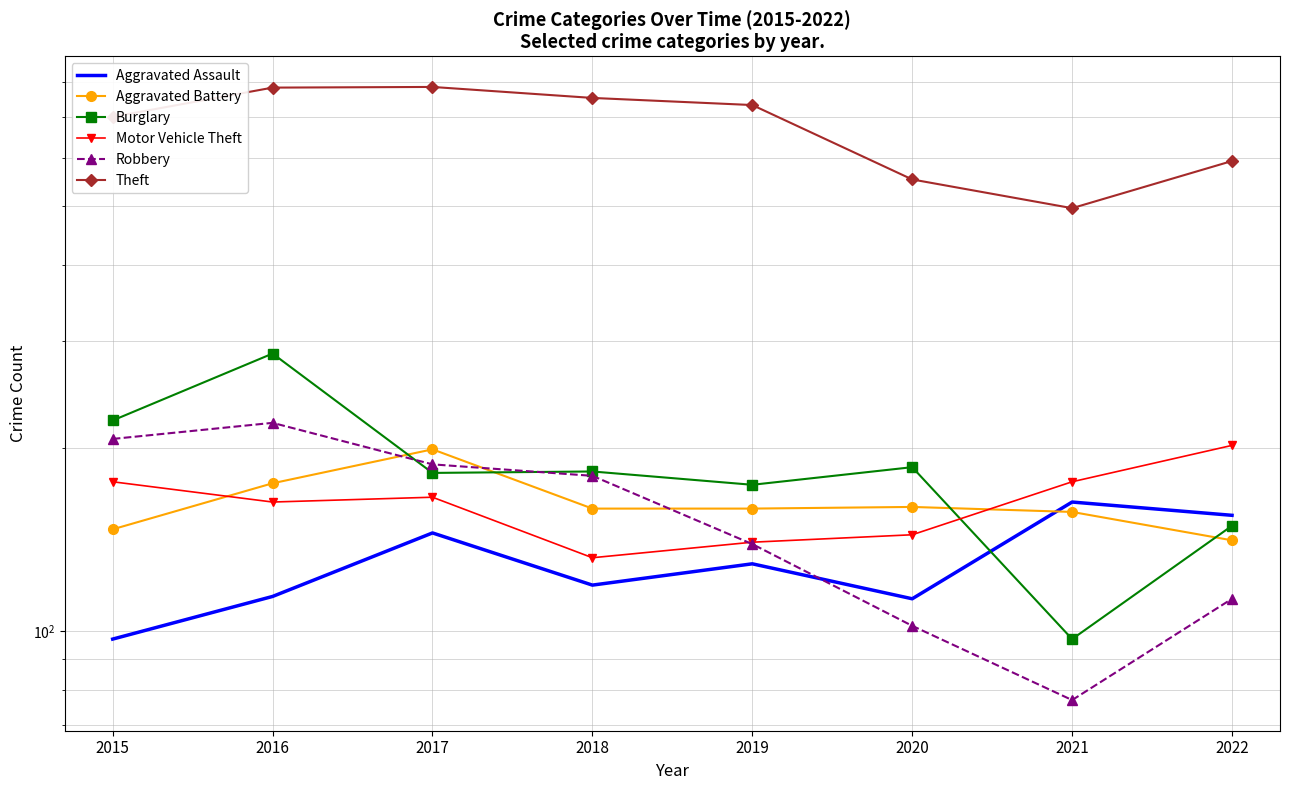

What are all the series names shown in the legend?

Aggravated Assault, Aggravated Battery, Burglary, Motor Vehicle Theft, Robbery, Theft